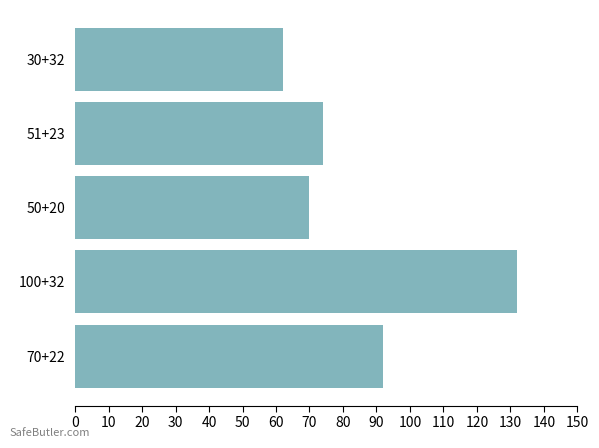

What is the minimum value shown in the chart?

62